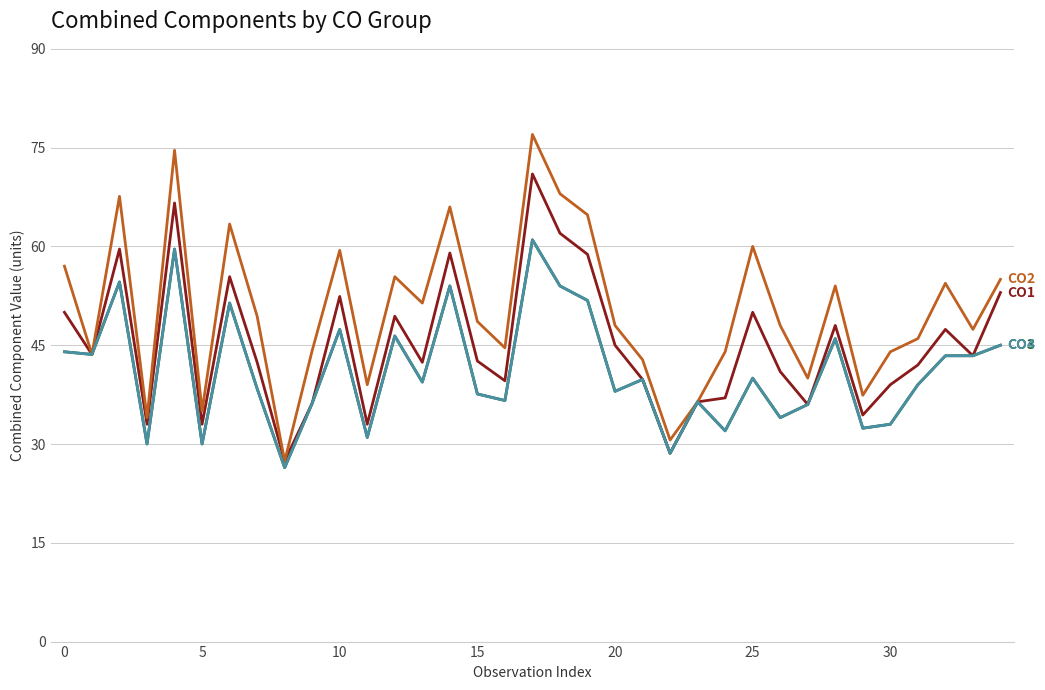

Does the chart have visible grid lines?

Yes